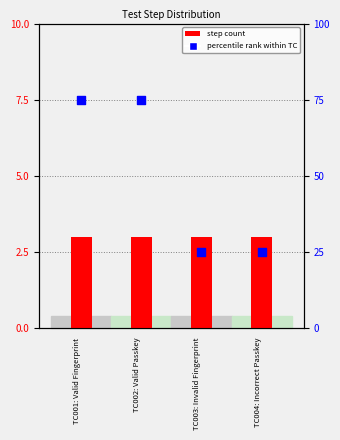

Which series has the largest total across all categories?

percentile rank within TC